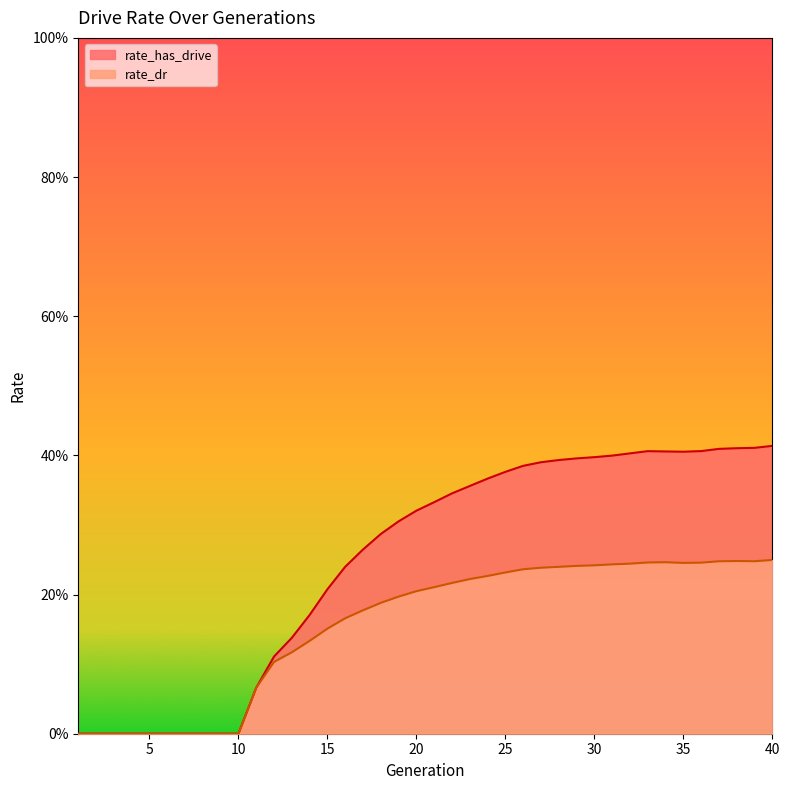

Rank the series at 8 from highest to lowest value.

rate_has_drive, rate_dr